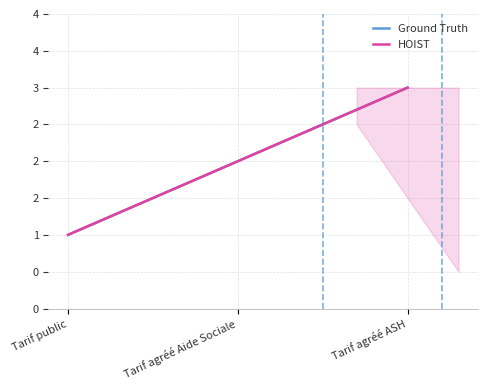

What is the approximate value of HOIST at Tarif agréé Aide Sociale?

2